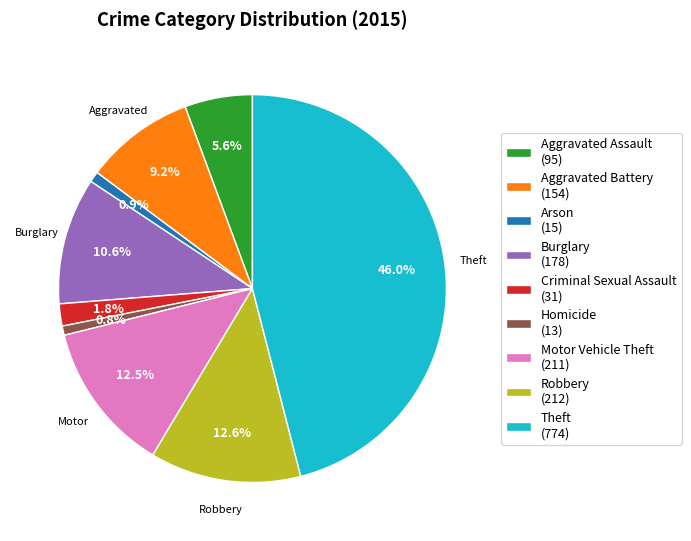

How many segments does this pie chart have?

9